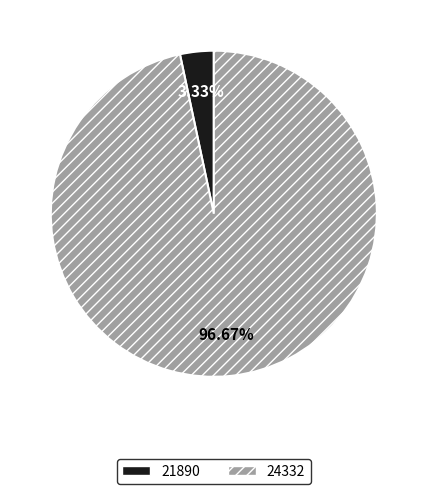

How many slices are in this pie chart?

2